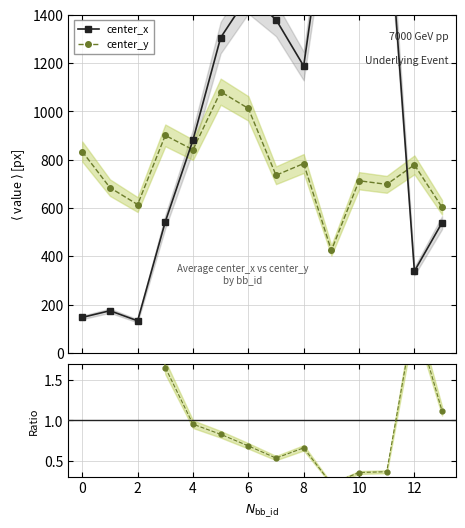

What is the value of the center_y point at the 10th from the left?

424.2